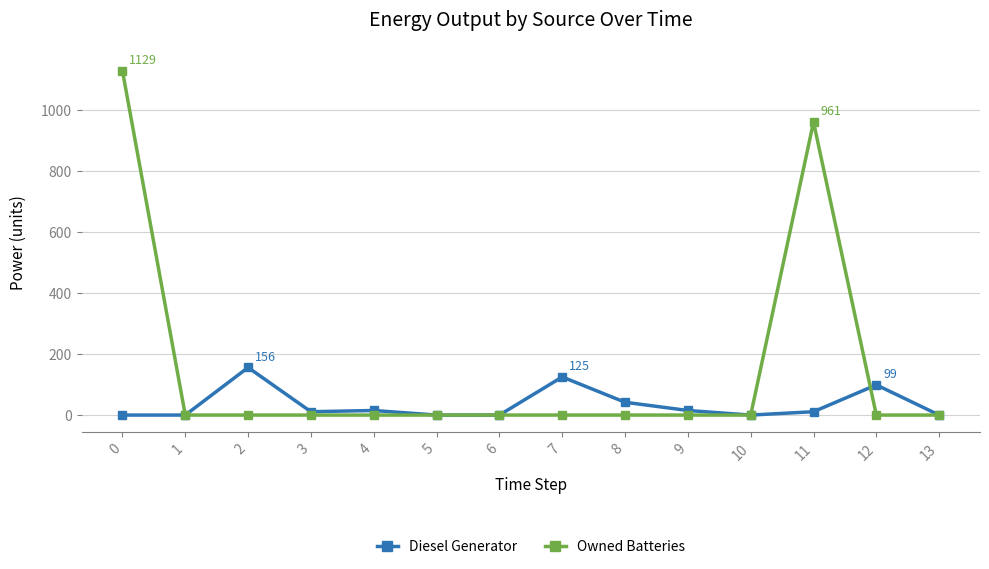

What is the difference between the second highest and second lowest values in the Diesel Generator series?

125